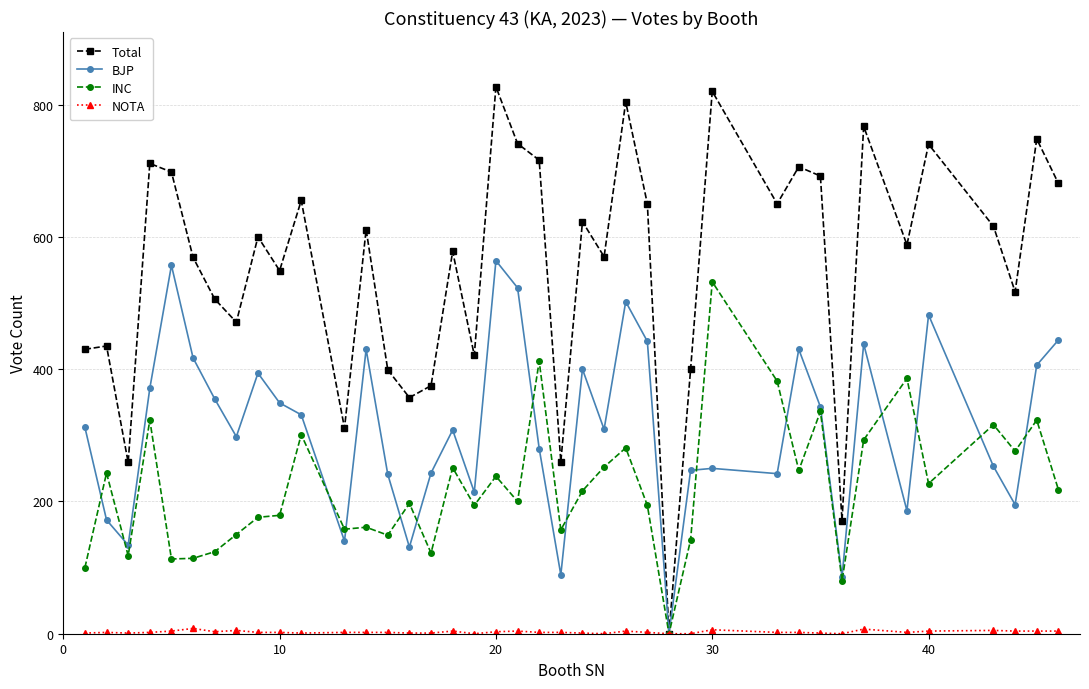

Which series has the largest total across all categories?

Total